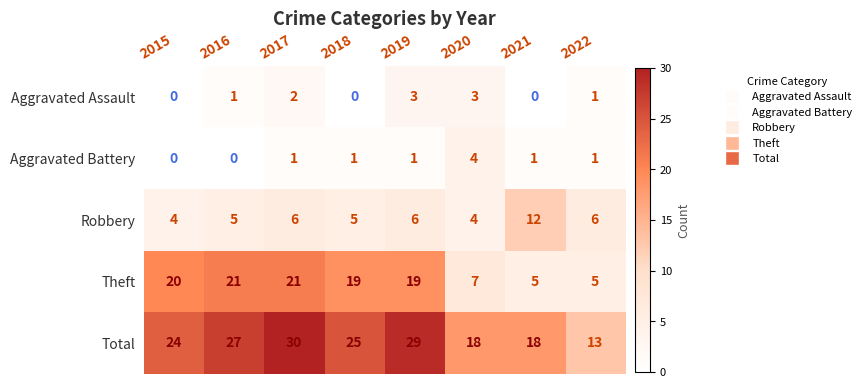

What is the total value across all series at 2015?

48